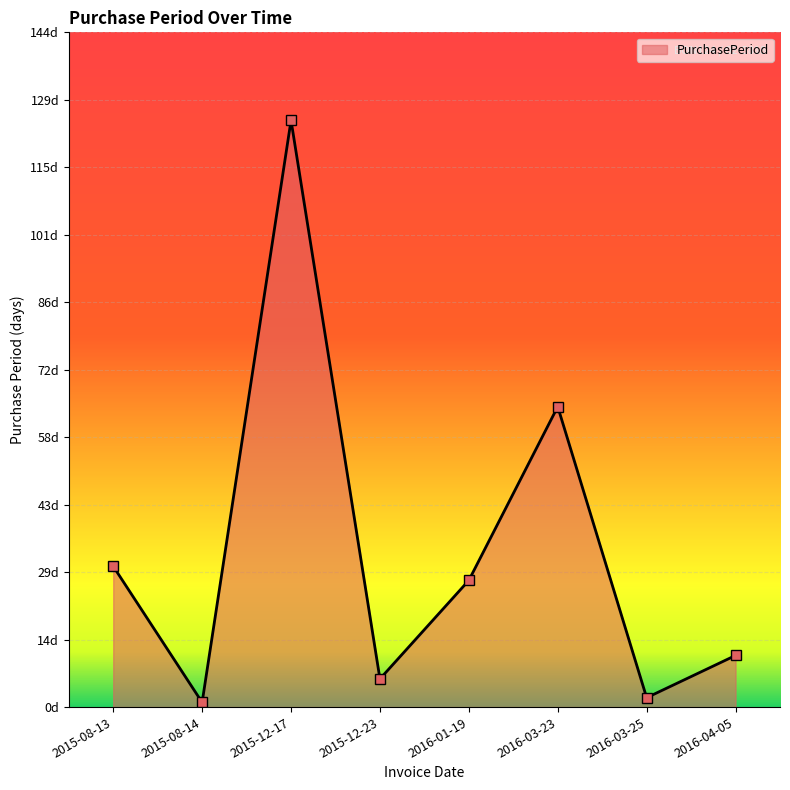

What is the average value?

33